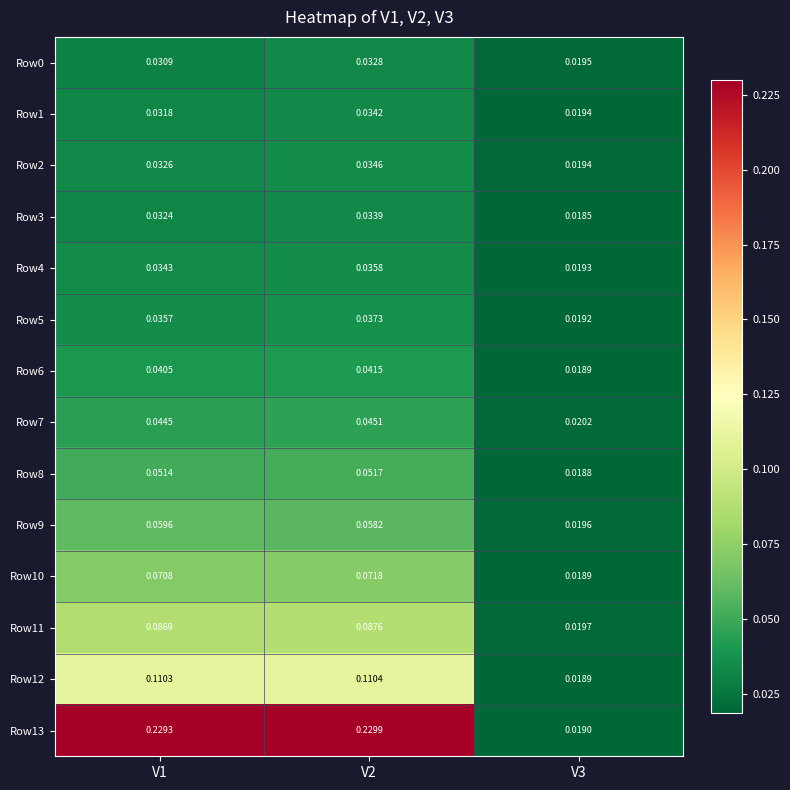

Is the value of Row2 at V1 greater than the value of Row11 at V1?

No